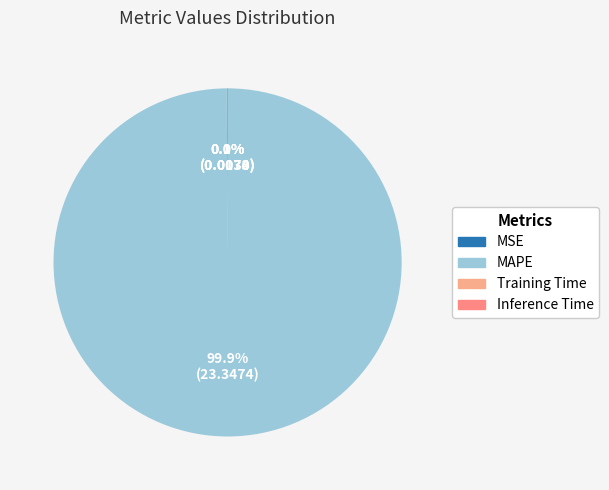

The MSE slice represents 12% of the pie. True or false?

False